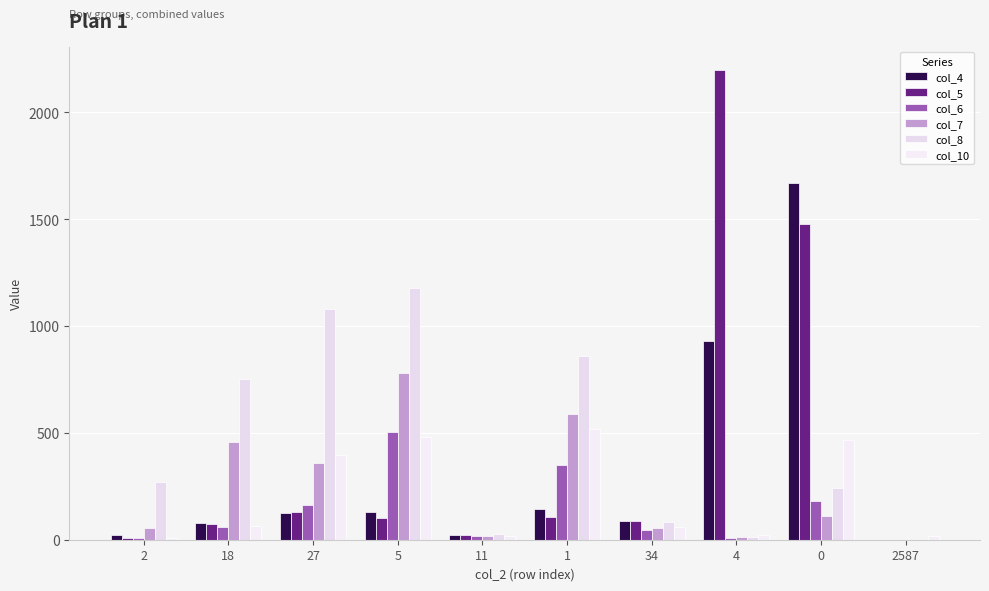

Reading left to right, what are all the values shown in this chart?

col_4: 2=20	18=76	27=124	5=128	11=23	1=146	34=88	4=931	0=1670	2587=0
col_5: 2=6	18=72	27=128	5=103	11=20	1=107	34=88	4=2198	0=1476	2587=0
col_6: 2=8	18=60	27=162	5=502	11=16	1=352	34=44	4=10	0=179	2587=0
col_7: 2=54	18=456	27=360	5=781	11=18	1=590	34=53	4=12	0=110	2587=0
col_8: 2=268	18=752	27=1080	5=1180	11=29	1=861	34=84	4=13	0=242	2587=0
col_10: 2=6	18=66	27=397	5=482	11=17	1=520	34=61	4=22	0=468	2587=18